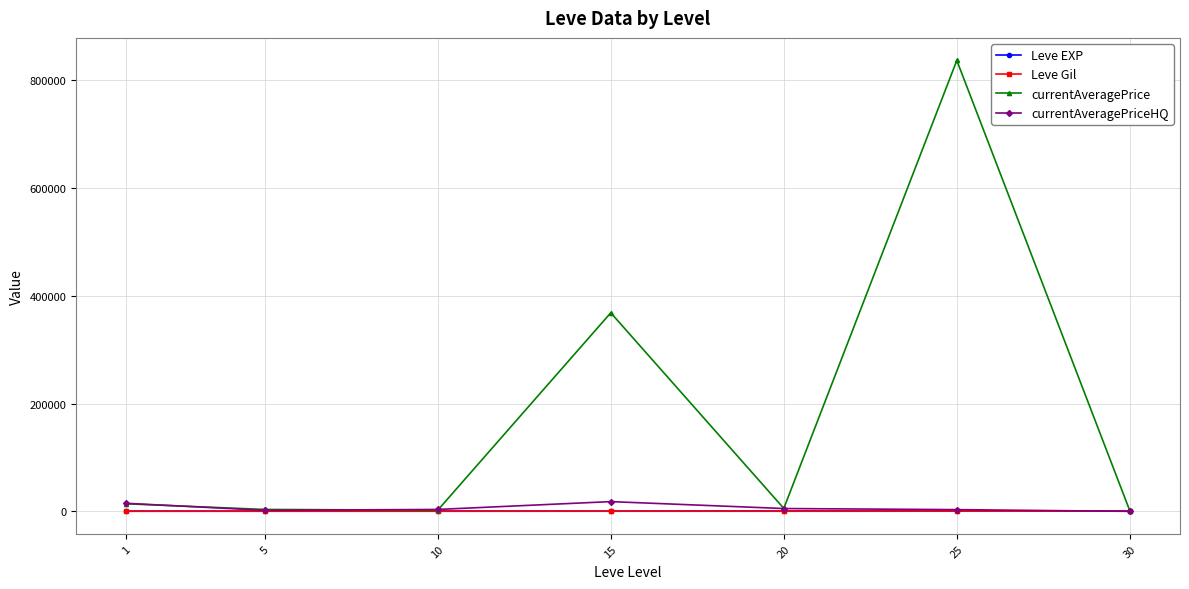

In currentAveragePrice, how many points are lower than both neighbors (excluding endpoints)?

2